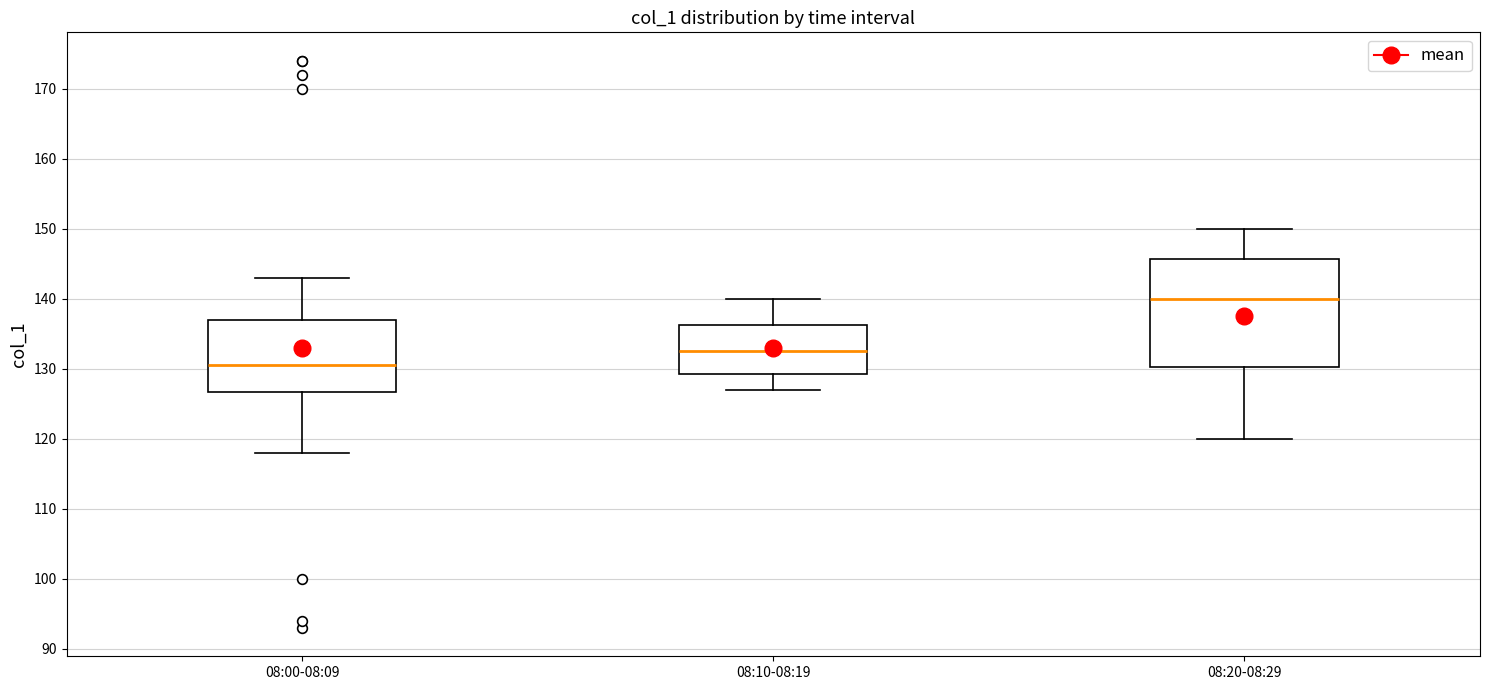

Comparing the boxes themselves (not the whiskers), which one is the tallest?

08:20-08:29